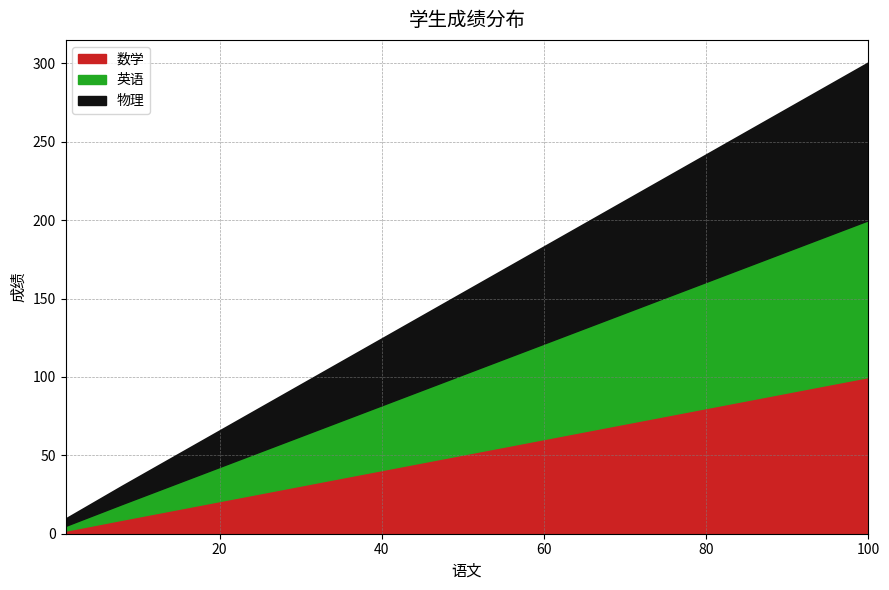

What is the highest value of the 数学 series?

100